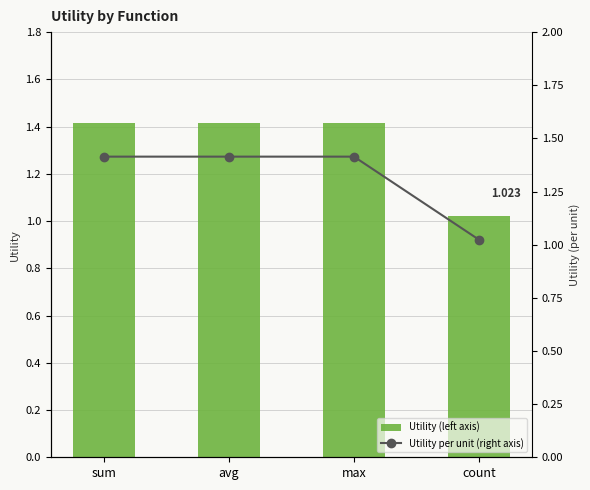

At sum, list the series in order from smallest to largest.

Utility (left axis), Utility per unit (right axis)